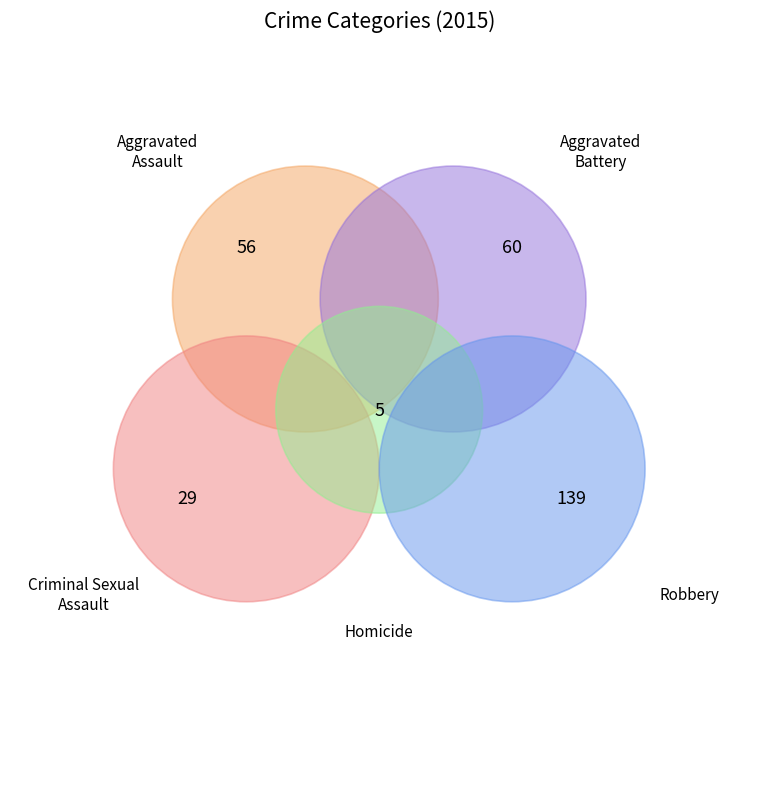

How many slices are in this pie chart?

5